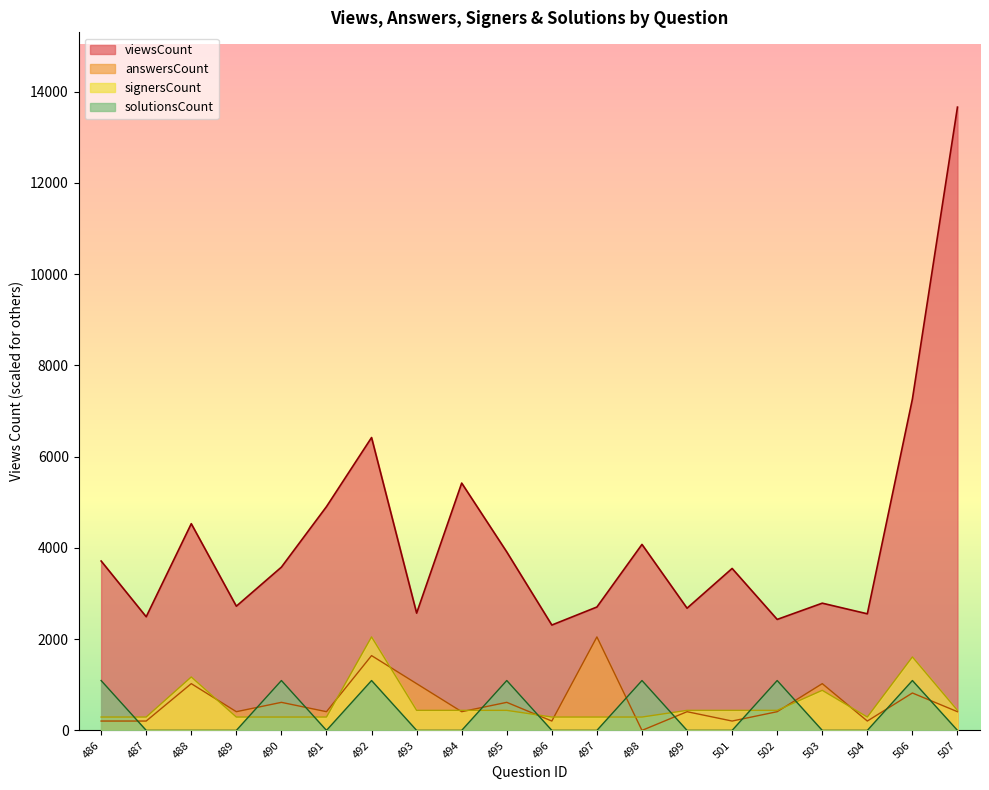

What is the difference between the maximum and second lowest values in the viewsCount series?

11227.0